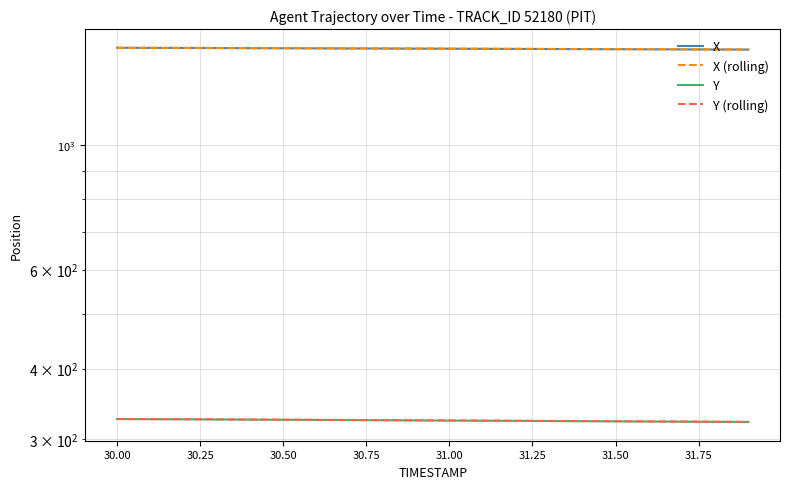

How many values in the X (rolling) series exceed 1482?

10